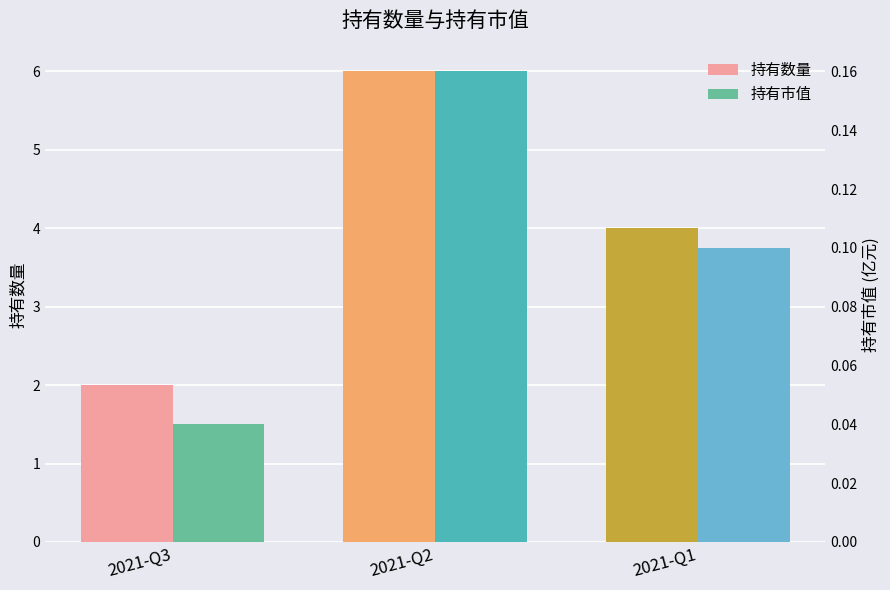

The value of 持有市值 at 2021-Q3 is 0.0. True or false?

True